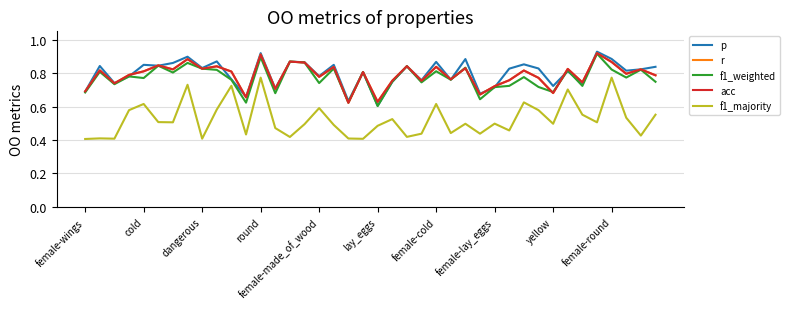

How many p values are between 0 and 1?

40